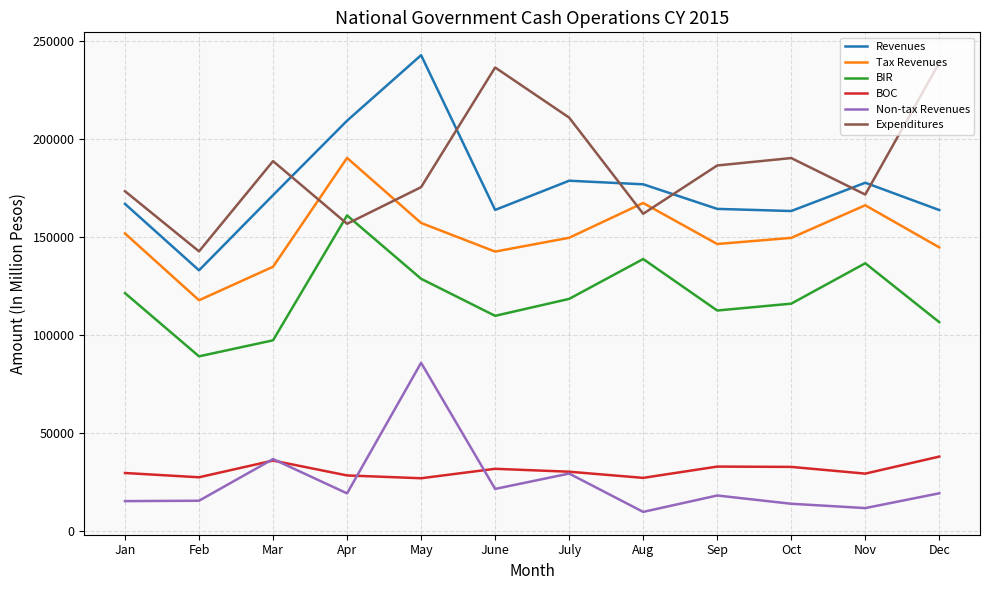

How many interior local peaks does the BIR series have?

3